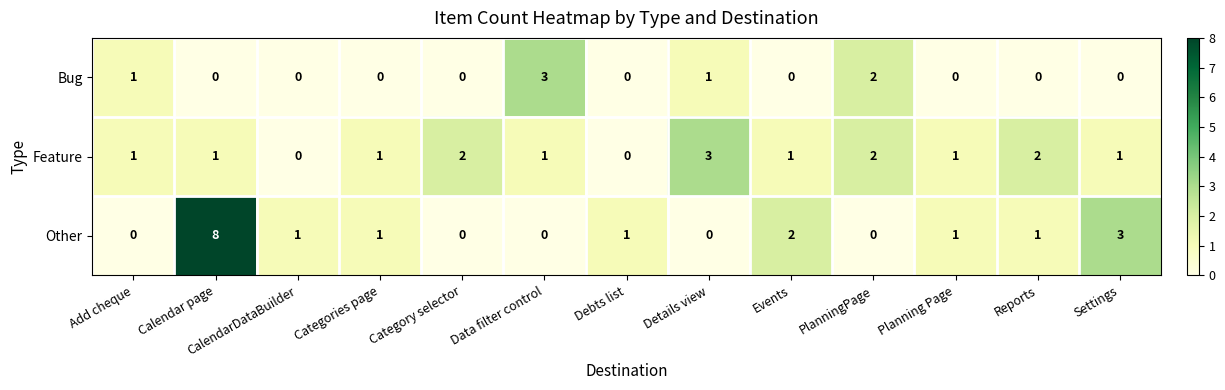

At which category does the chart reach its peak across all series?

Calendar page